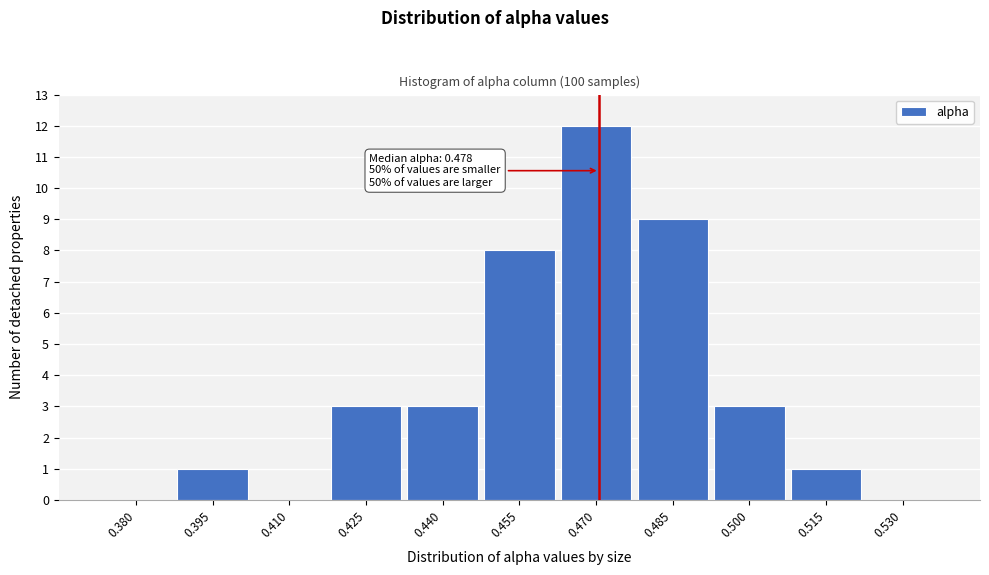

Reading right to left, extract all data points from this chart.

0.530=0	0.515=1	0.500=3	0.485=9	0.470=12	0.455=8	0.440=3	0.425=3	0.410=0	0.395=1	0.380=0